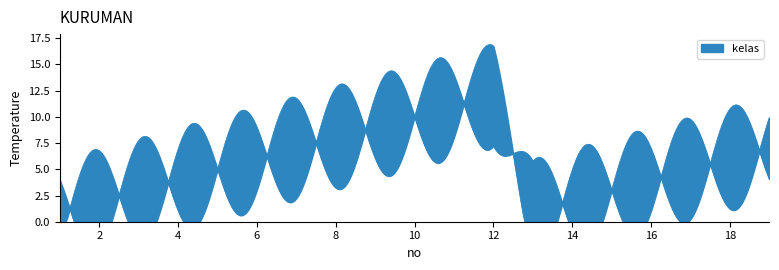

Between 18 and 10, which is larger?

10